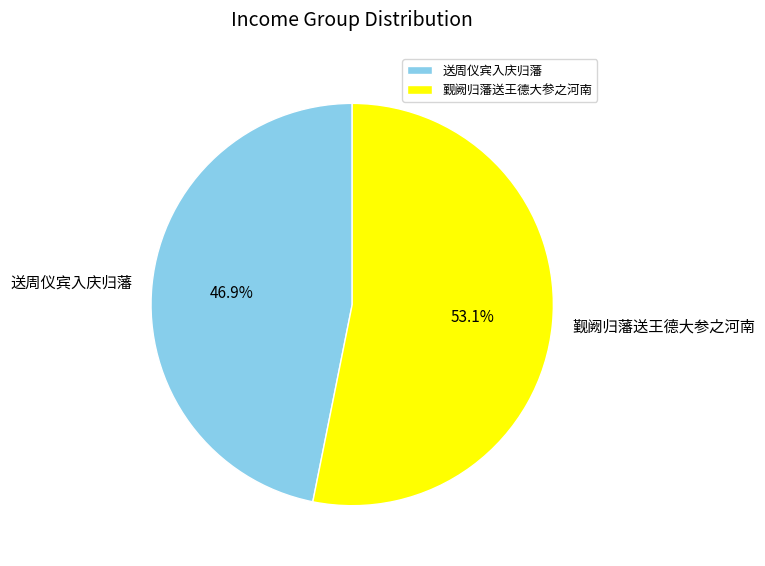

The 送周仪宾入庆归藩 slice represents 47% of the pie. True or false?

True